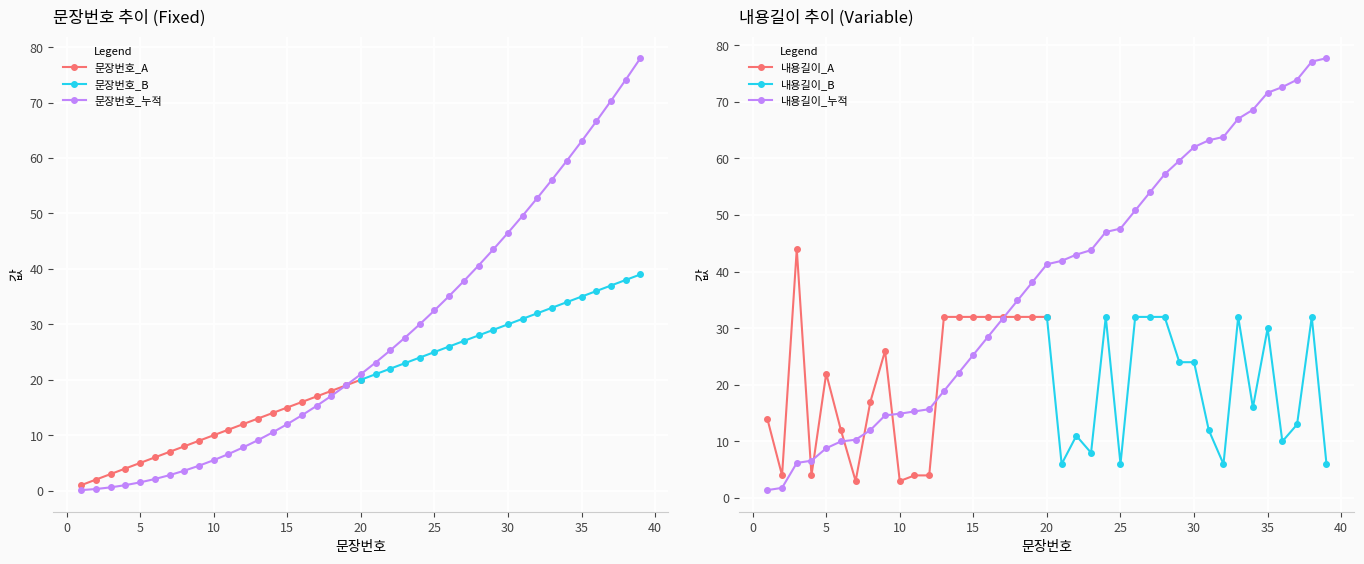

What is the maximum value for 문장번호?

39